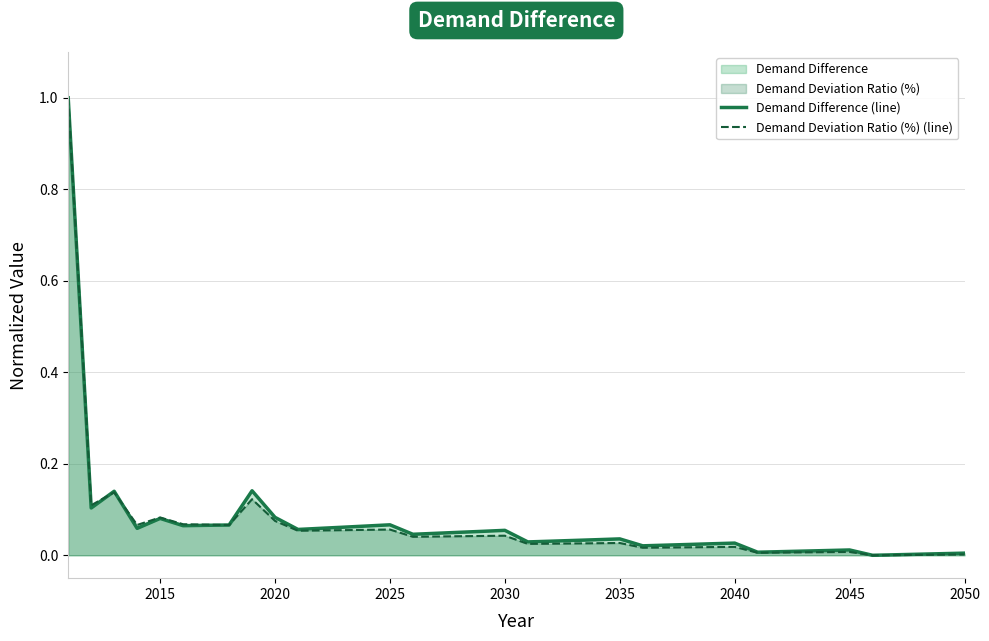

What is the highest value of the Demand Deviation Ratio (%) (line) series?

1.0